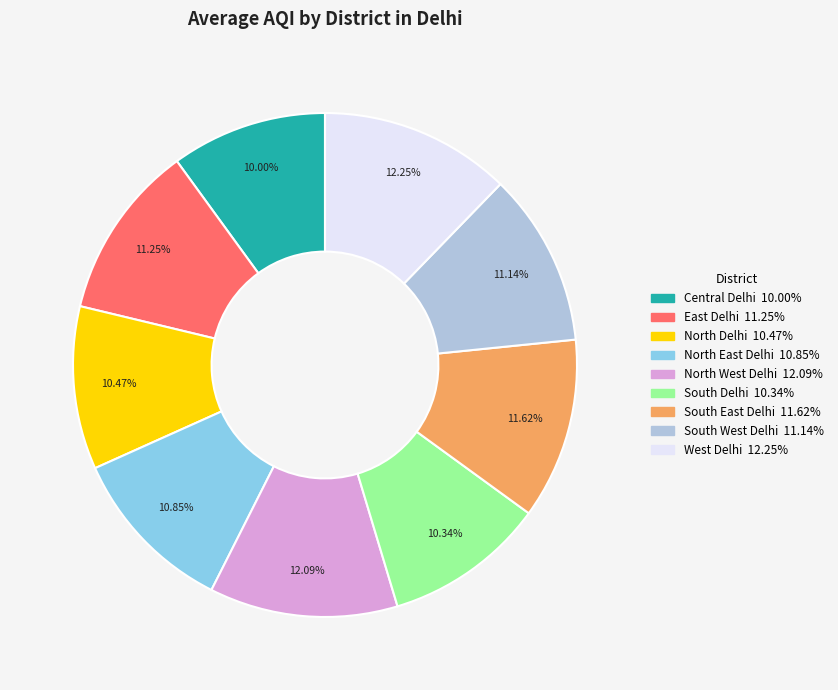

Is West Delhi the majority of the pie?

No